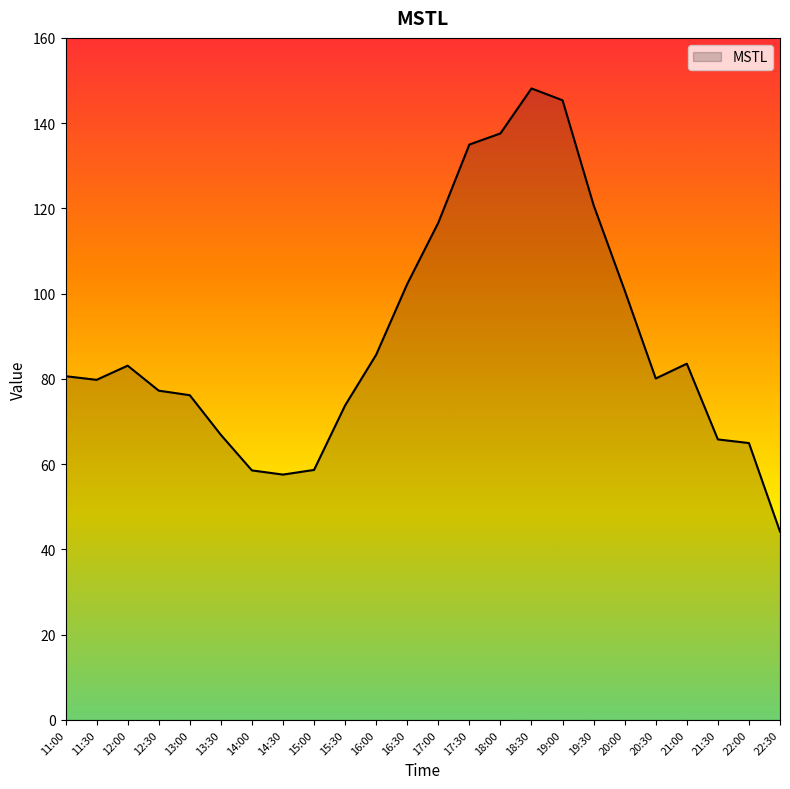

What is the difference between the values at 12:30 and 20:00?

23.5